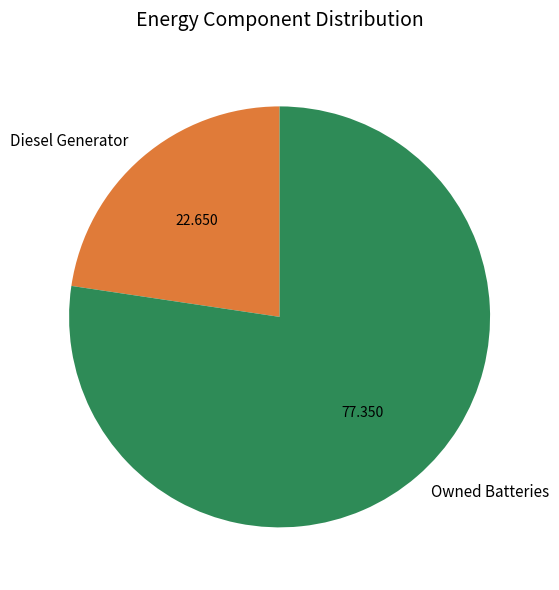

Which category has the biggest portion of the pie?

Owned Batteries